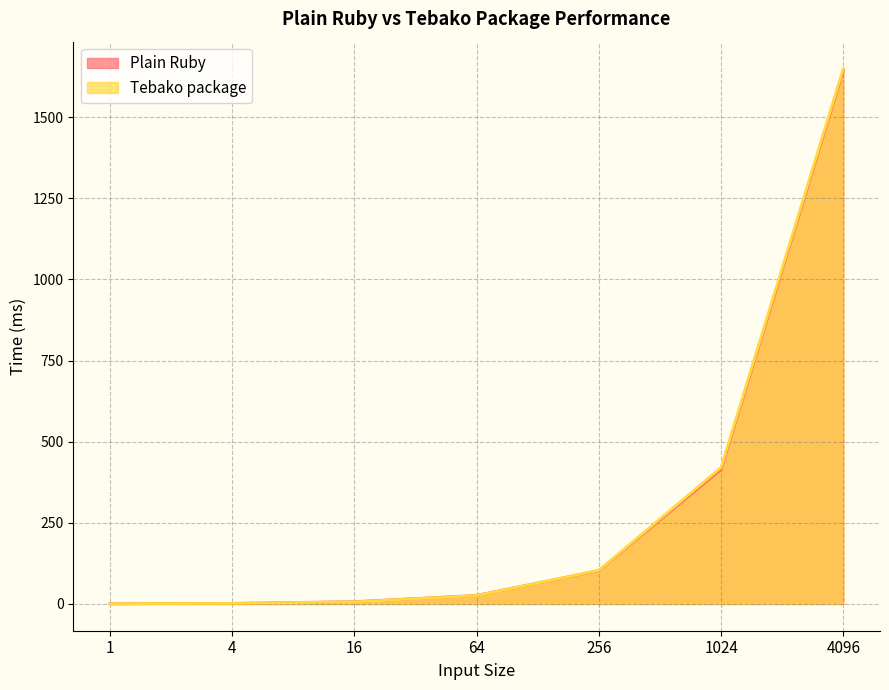

True or false: Plain Ruby has a value of 1643.9 at 4096.

True